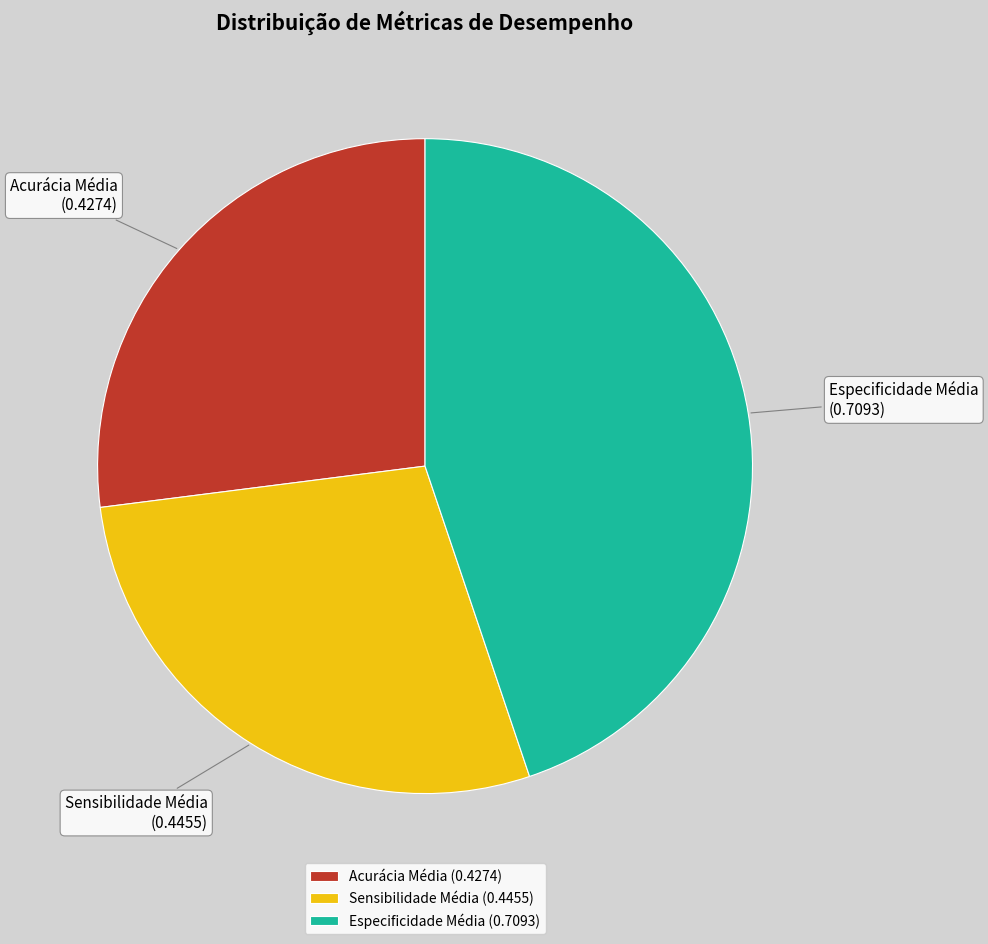

Between Acurácia Média and Sensibilidade Média, which is larger?

Sensibilidade Média